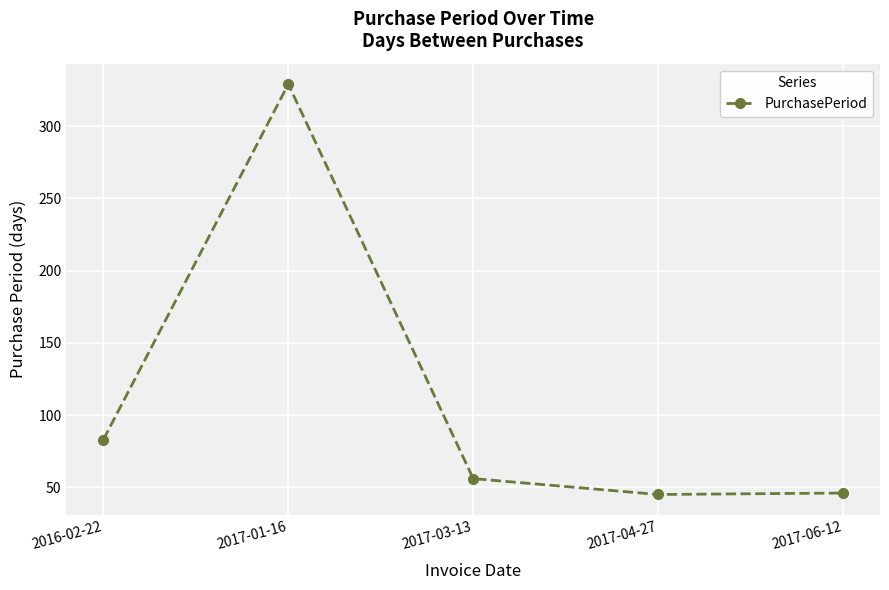

The value at 2017-03-13 is 56. True or false?

True